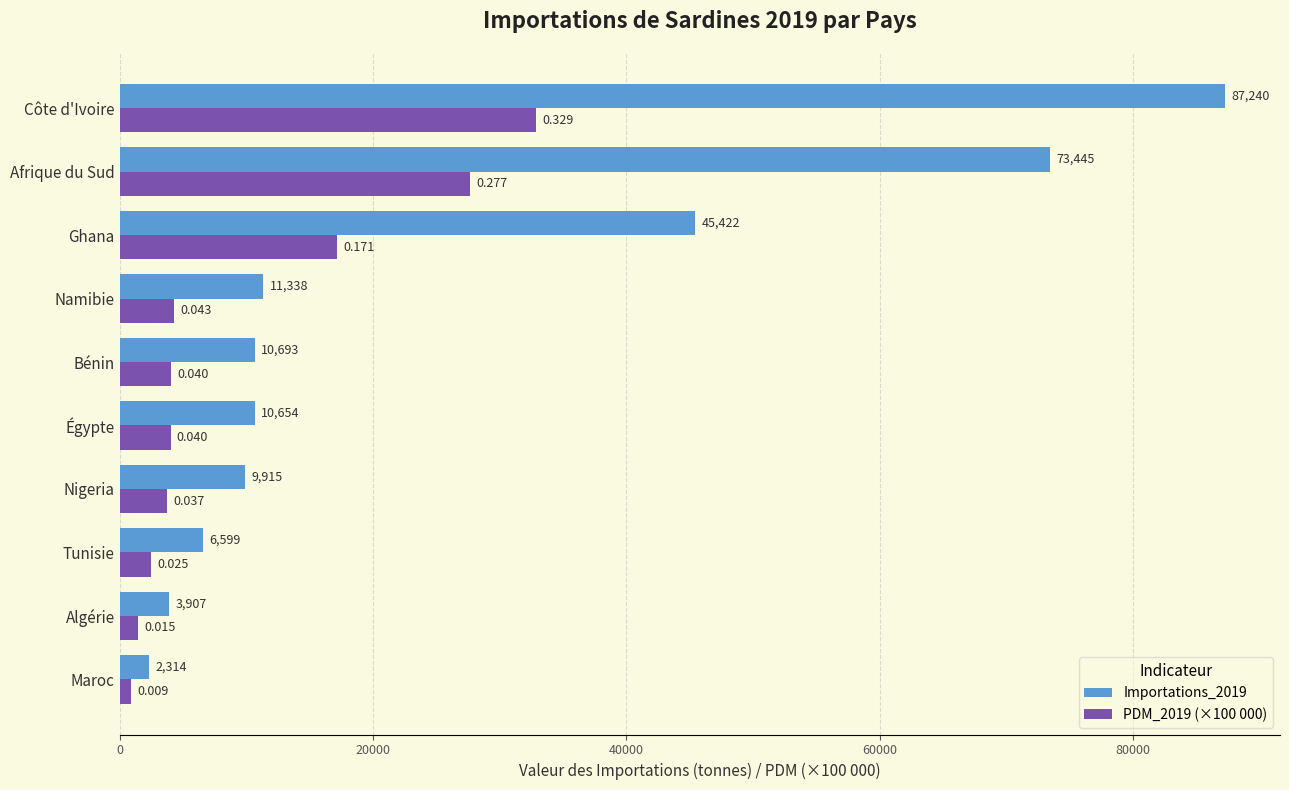

Where is PDM_2019 (×100 000) nearest to the value 16885?

Ghana